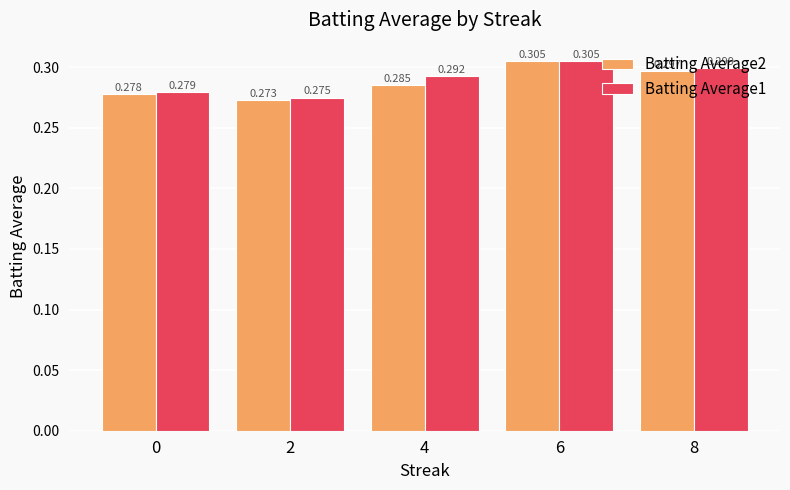

Is the value of Batting Average2 at 6 greater than the value of Batting Average1 at 0?

Yes